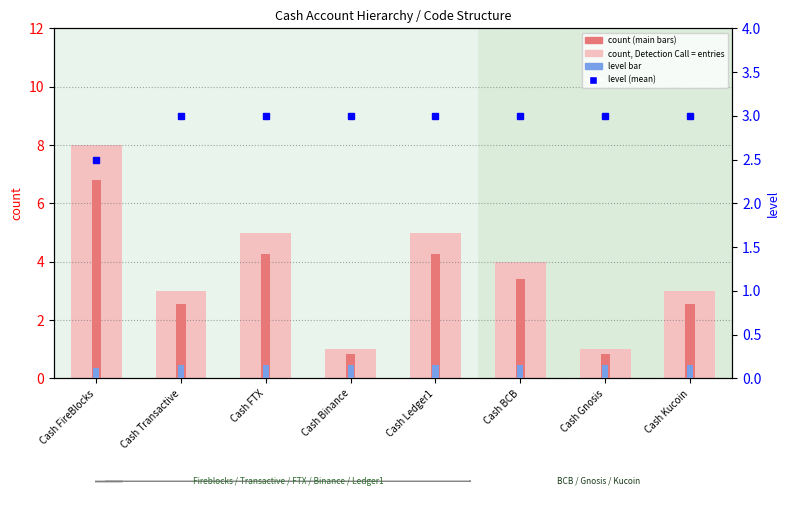

Which category has the highest value across all series?

Cash FireBlocks